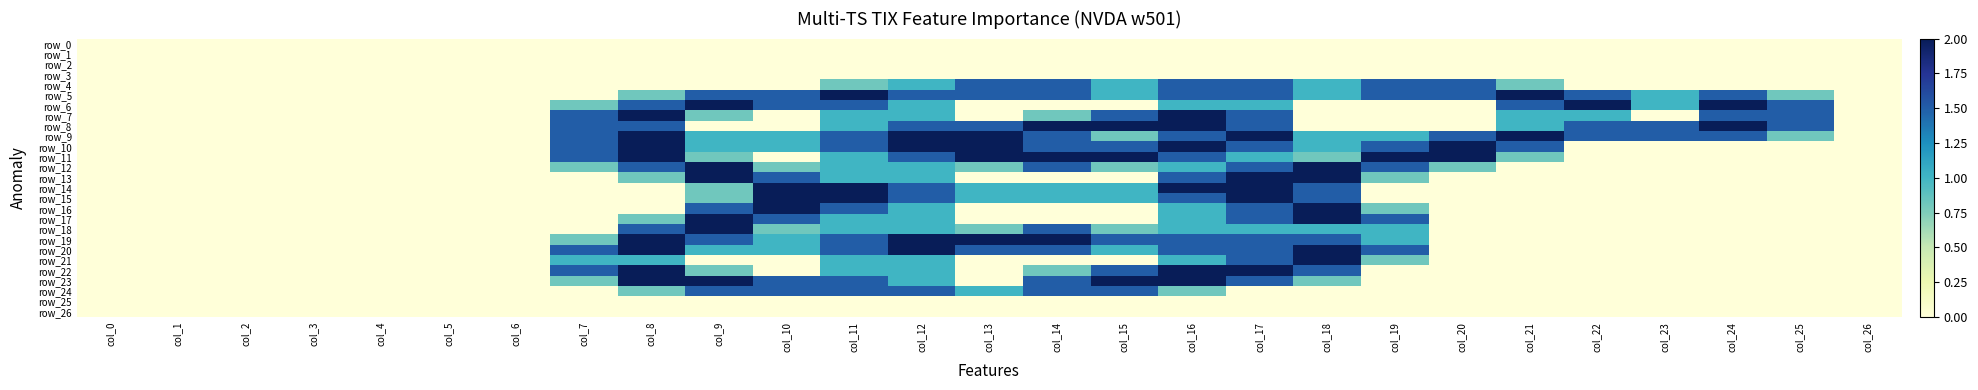

Reading left to right, what are all the values shown in this chart?

row_0: 0.0	0.0	0.0	0.0	0.0	0.0	0.0	0.0	0.0	0.0	0.0	0.0	0.0	0.0	0.0	0.0	0.0	0.0	0.0	0.0	0.0	0.0	0.0	0.0	0.0	0.0	0.0
row_1: 0.0	0.0	0.0	0.0	0.0	0.0	0.0	0.0	0.0	0.0	0.0	0.0	0.0	0.0	0.0	0.0	0.0	0.0	0.0	0.0	0.0	0.0	0.0	0.0	0.0	0.0	0.0
row_2: 0.0	0.0	0.0	0.0	0.0	0.0	0.0	0.0	0.0	0.0	0.0	0.0	0.0	0.0	0.0	0.0	0.0	0.0	0.0	0.0	0.0	0.0	0.0	0.0	0.0	0.0	0.0
row_3: 0.0	0.0	0.0	0.0	0.0	0.0	0.0	0.0	0.0	0.0	0.0	0.0	0.0	0.0	0.0	0.0	0.0	0.0	0.0	0.0	0.0	0.0	0.0	0.0	0.0	0.0	0.0
row_4: 0.0	0.0	0.0	0.0	0.0	0.0	0.0	0.0	0.0	0.0	0.0	0.8	1.0	1.5	1.5	1.0	1.5	1.5	1.0	1.5	1.5	0.8	0.0	0.0	0.0	0.0	0.0
row_5: 0.0	0.0	0.0	0.0	0.0	0.0	0.0	0.0	0.8	1.5	1.5	2.0	1.5	1.5	1.5	1.0	1.5	1.5	1.0	1.5	1.5	2.0	1.5	1.0	1.5	0.8	0.0
row_6: 0.0	0.0	0.0	0.0	0.0	0.0	0.0	0.8	1.5	2.0	1.5	1.5	1.0	0.0	0.0	0.0	1.0	1.0	0.0	0.0	0.0	1.5	2.0	1.0	2.0	1.5	0.0
row_7: 0.0	0.0	0.0	0.0	0.0	0.0	0.0	1.5	2.0	0.8	0.0	1.0	1.0	0.0	0.8	1.5	2.0	1.5	0.0	0.0	0.0	1.0	1.0	0.0	1.5	1.5	0.0
row_8: 0.0	0.0	0.0	0.0	0.0	0.0	0.0	1.5	1.5	0.0	0.0	1.0	1.5	1.5	2.0	2.0	2.0	1.5	0.0	0.0	0.0	1.0	1.5	1.5	2.0	1.5	0.0
row_9: 0.0	0.0	0.0	0.0	0.0	0.0	0.0	1.5	2.0	1.0	1.0	1.5	2.0	2.0	1.5	0.8	1.5	2.0	1.0	1.0	1.5	2.0	1.5	1.5	1.5	0.8	0.0
row_10: 0.0	0.0	0.0	0.0	0.0	0.0	0.0	1.5	2.0	1.0	1.0	1.5	2.0	2.0	1.5	1.5	2.0	1.5	1.0	1.5	2.0	1.5	0.0	0.0	0.0	0.0	0.0
row_11: 0.0	0.0	0.0	0.0	0.0	0.0	0.0	1.5	2.0	0.8	0.0	1.0	1.5	2.0	2.0	2.0	1.5	1.0	0.8	2.0	2.0	0.8	0.0	0.0	0.0	0.0	0.0
row_12: 0.0	0.0	0.0	0.0	0.0	0.0	0.0	0.8	1.5	2.0	0.8	1.0	1.0	0.8	1.5	0.8	1.0	1.5	2.0	1.5	0.8	0.0	0.0	0.0	0.0	0.0	0.0
row_13: 0.0	0.0	0.0	0.0	0.0	0.0	0.0	0.0	0.8	2.0	1.5	1.0	1.0	0.0	0.0	0.0	1.5	2.0	2.0	0.8	0.0	0.0	0.0	0.0	0.0	0.0	0.0
row_14: 0.0	0.0	0.0	0.0	0.0	0.0	0.0	0.0	0.0	0.8	2.0	2.0	1.5	1.0	1.0	1.0	2.0	2.0	1.5	0.0	0.0	0.0	0.0	0.0	0.0	0.0	0.0
row_15: 0.0	0.0	0.0	0.0	0.0	0.0	0.0	0.0	0.0	0.8	2.0	2.0	1.5	1.0	1.0	1.0	1.5	2.0	1.5	0.0	0.0	0.0	0.0	0.0	0.0	0.0	0.0
row_16: 0.0	0.0	0.0	0.0	0.0	0.0	0.0	0.0	0.0	1.5	2.0	1.5	1.0	0.0	0.0	0.0	1.0	1.5	2.0	0.8	0.0	0.0	0.0	0.0	0.0	0.0	0.0
row_17: 0.0	0.0	0.0	0.0	0.0	0.0	0.0	0.0	0.8	2.0	1.5	1.0	1.0	0.0	0.0	0.0	1.0	1.5	2.0	1.5	0.0	0.0	0.0	0.0	0.0	0.0	0.0
row_18: 0.0	0.0	0.0	0.0	0.0	0.0	0.0	0.0	1.5	2.0	0.8	1.0	1.0	0.8	1.5	0.8	1.0	1.0	1.0	1.0	0.0	0.0	0.0	0.0	0.0	0.0	0.0
row_19: 0.0	0.0	0.0	0.0	0.0	0.0	0.0	0.8	2.0	1.5	1.0	1.5	2.0	2.0	2.0	1.5	1.5	1.5	1.5	1.0	0.0	0.0	0.0	0.0	0.0	0.0	0.0
row_20: 0.0	0.0	0.0	0.0	0.0	0.0	0.0	1.5	2.0	1.0	1.0	1.5	2.0	1.5	1.5	1.0	1.5	1.5	2.0	1.5	0.0	0.0	0.0	0.0	0.0	0.0	0.0
row_21: 0.0	0.0	0.0	0.0	0.0	0.0	0.0	1.0	1.0	0.0	0.0	1.0	1.0	0.0	0.0	0.0	1.0	1.5	2.0	0.8	0.0	0.0	0.0	0.0	0.0	0.0	0.0
row_22: 0.0	0.0	0.0	0.0	0.0	0.0	0.0	1.5	2.0	0.8	0.0	1.0	1.0	0.0	0.8	1.5	2.0	2.0	1.5	0.0	0.0	0.0	0.0	0.0	0.0	0.0	0.0
row_23: 0.0	0.0	0.0	0.0	0.0	0.0	0.0	0.8	2.0	2.0	1.5	1.5	1.0	0.0	1.5	2.0	2.0	1.5	0.8	0.0	0.0	0.0	0.0	0.0	0.0	0.0	0.0
row_24: 0.0	0.0	0.0	0.0	0.0	0.0	0.0	0.0	0.8	1.5	1.5	1.5	1.5	1.0	1.5	1.5	0.8	0.0	0.0	0.0	0.0	0.0	0.0	0.0	0.0	0.0	0.0
row_25: 0.0	0.0	0.0	0.0	0.0	0.0	0.0	0.0	0.0	0.0	0.0	0.0	0.0	0.0	0.0	0.0	0.0	0.0	0.0	0.0	0.0	0.0	0.0	0.0	0.0	0.0	0.0
row_26: 0.0	0.0	0.0	0.0	0.0	0.0	0.0	0.0	0.0	0.0	0.0	0.0	0.0	0.0	0.0	0.0	0.0	0.0	0.0	0.0	0.0	0.0	0.0	0.0	0.0	0.0	0.0